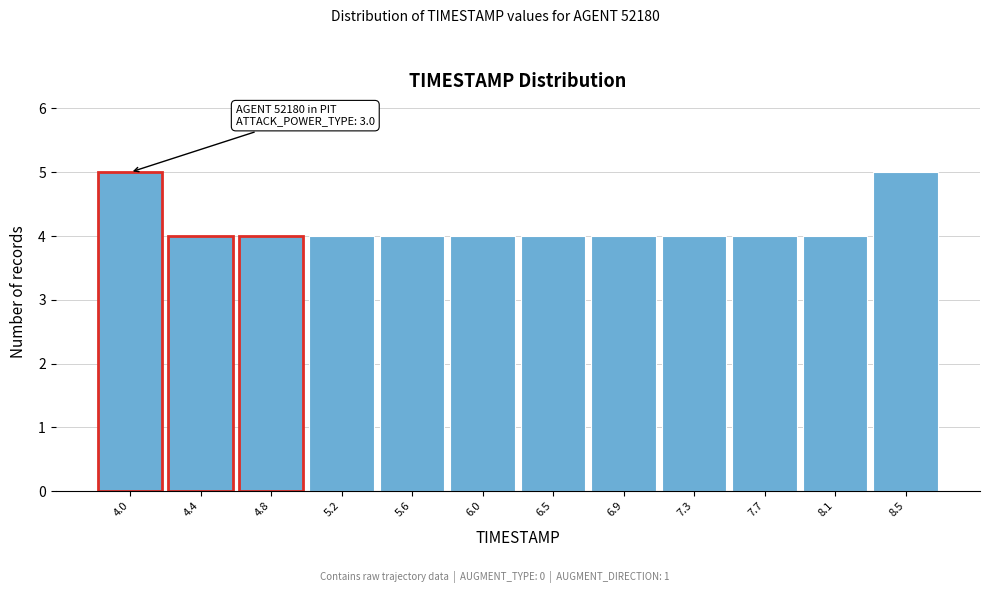

Reading left to right, list all the values displayed in this chart.

5	4	4	4	4	4	4	4	4	4	4	5